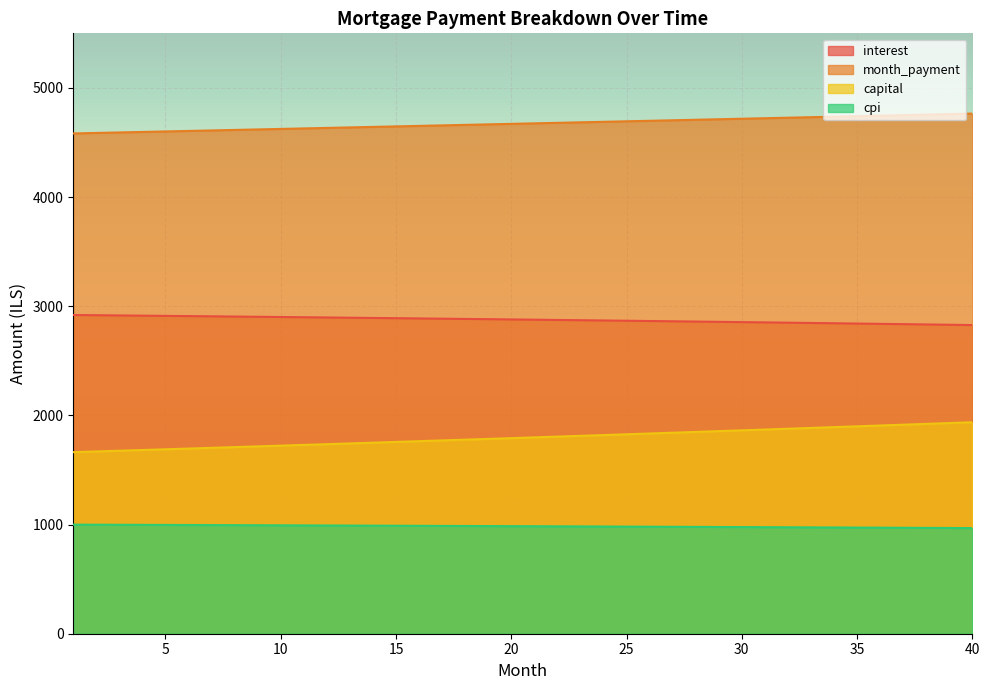

Reading left to right, what are all the values shown in this chart?

interest: 2919.6	2917.7	2915.7	2913.7	2911.7	2909.7	2907.7	2905.6	2903.5	2901.4	2899.3	2897.1	2894.9	2892.7	2890.5	2888.3	2886.0	2883.7	2881.4	2879.1	2876.8	2874.4	2872.0	2869.6	2867.1	2864.7	2862.2	2859.7	2857.1	2854.6	2852.0	2849.4	2846.7	2844.1	2841.4	2838.7	2835.9	2833.2	2830.4	2827.6
month_payment: 4582.9	4587.5	4592.1	4596.6	4601.2	4605.9	4610.4	4615.1	4619.7	4624.3	4628.9	4633.6	4638.2	4642.8	4647.5	4652.1	4656.8	4661.4	4666.1	4670.8	4675.4	4680.1	4684.8	4689.5	4694.1	4698.9	4703.6	4708.2	4713.0	4717.7	4722.4	4727.1	4731.8	4736.6	4741.3	4746.1	4750.8	4755.5	4760.3	4765.1
capital: 1663.3	1669.8	1676.4	1682.9	1689.5	1696.2	1702.8	1709.5	1716.2	1722.9	1729.7	1736.4	1743.2	1750.1	1756.9	1763.8	1770.7	1777.7	1784.7	1791.6	1798.7	1805.7	1812.8	1819.9	1827.0	1834.2	1841.4	1848.6	1855.8	1863.1	1870.4	1877.8	1885.1	1892.5	1899.9	1907.4	1914.8	1922.3	1929.9	1937.5
cpi: 999.3	998.7	998.0	997.3	996.6	995.9	995.2	994.5	993.8	993.0	992.3	991.6	990.8	990.0	989.3	988.5	987.7	986.9	986.1	985.3	984.5	983.7	982.9	982.0	981.2	980.3	979.5	978.6	977.7	976.8	976.0	975.0	974.1	973.2	972.3	971.4	970.4	969.5	968.5	967.5